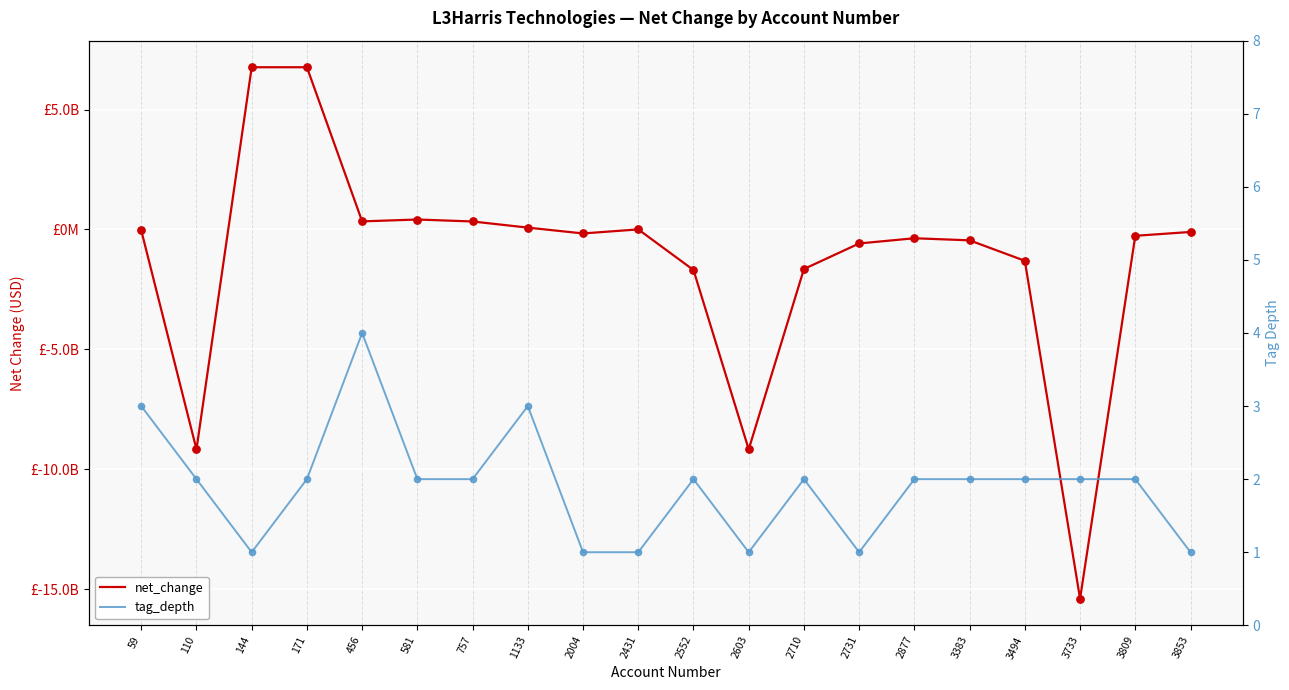

What are all the series names shown in the legend?

net_change, tag_depth